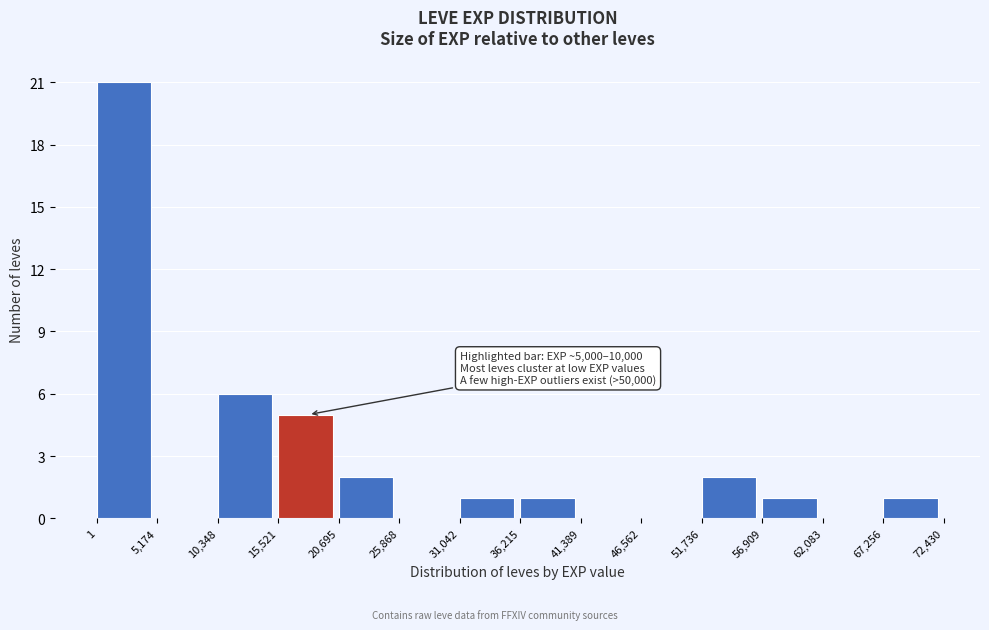

Over which range of the x-axis is the bar tallest?

1 to 5,174